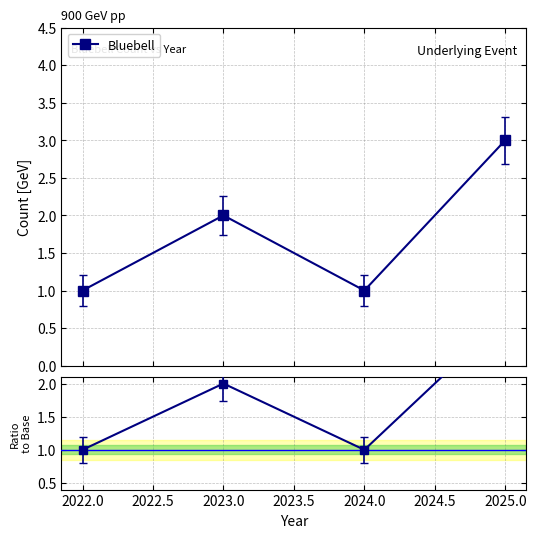

Count the values in the range 1 to 3.

4